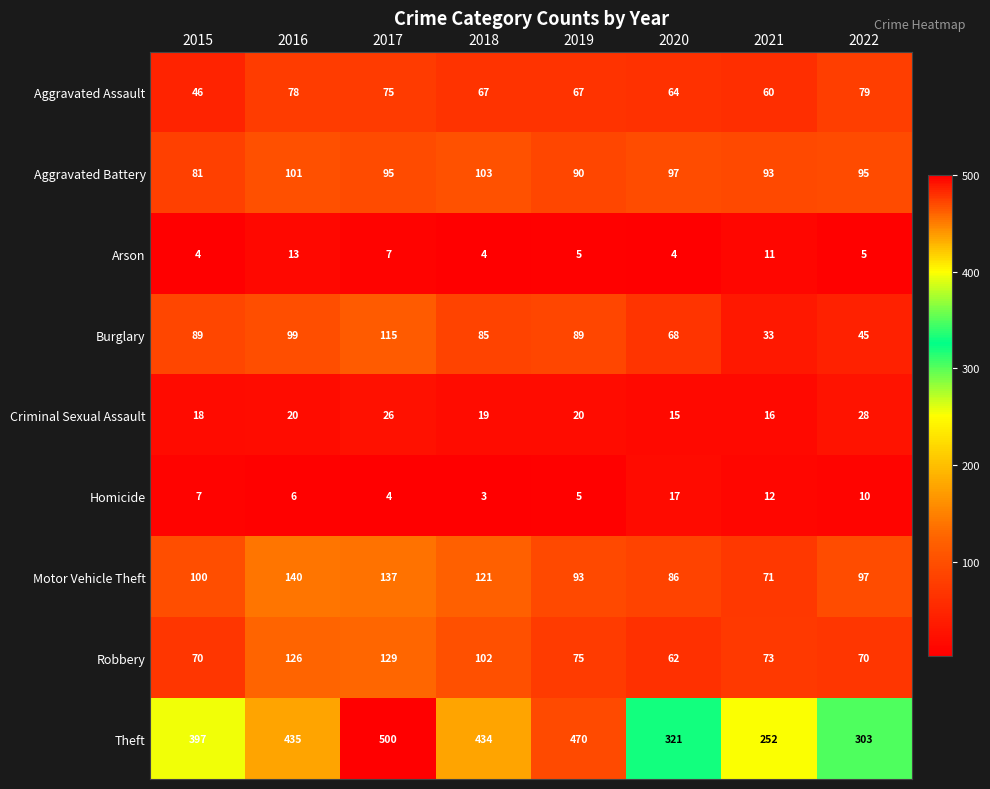

What is the sum of all Aggravated Battery values?

755